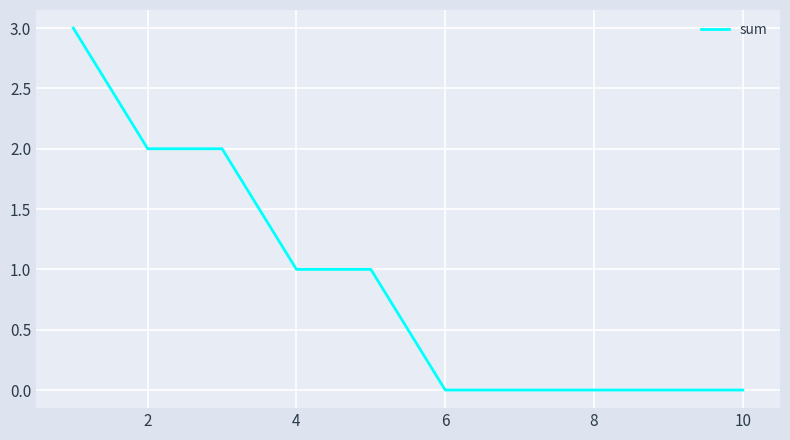

What is the greatest value displayed?

3